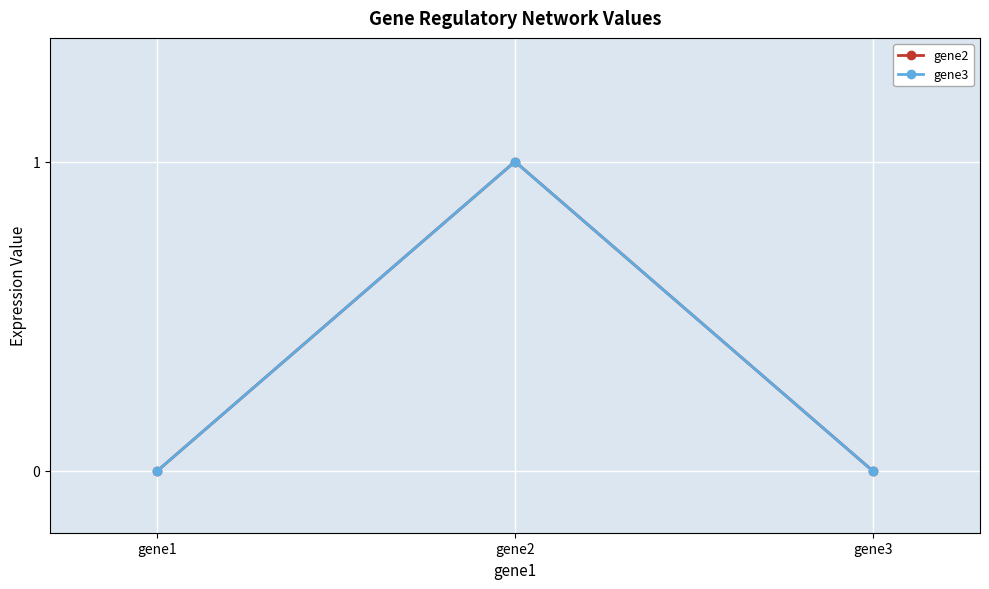

At which label is gene3 closest to 0?

gene1